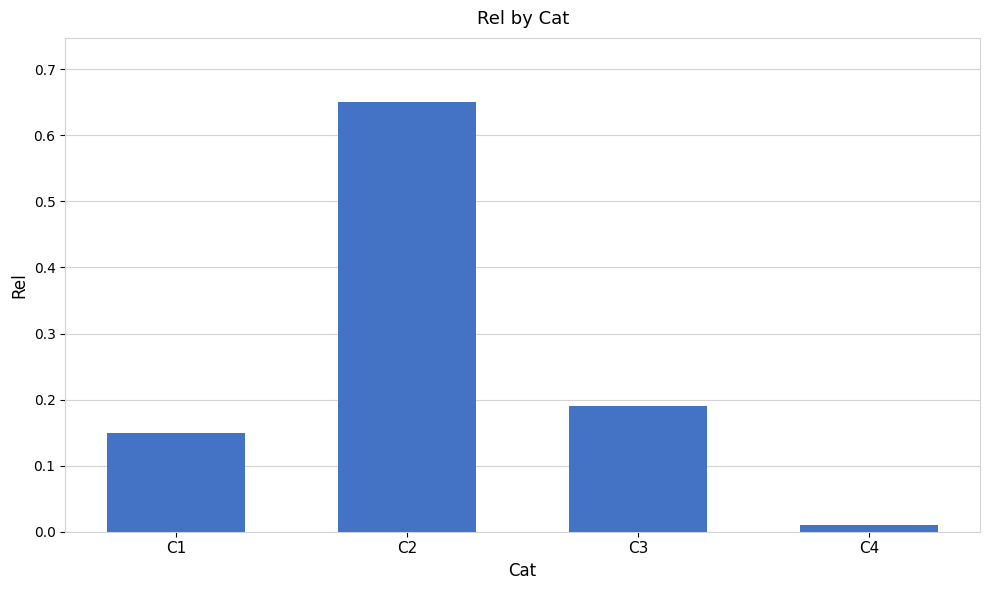

What is the change in value from C3 to C4?

-0.2